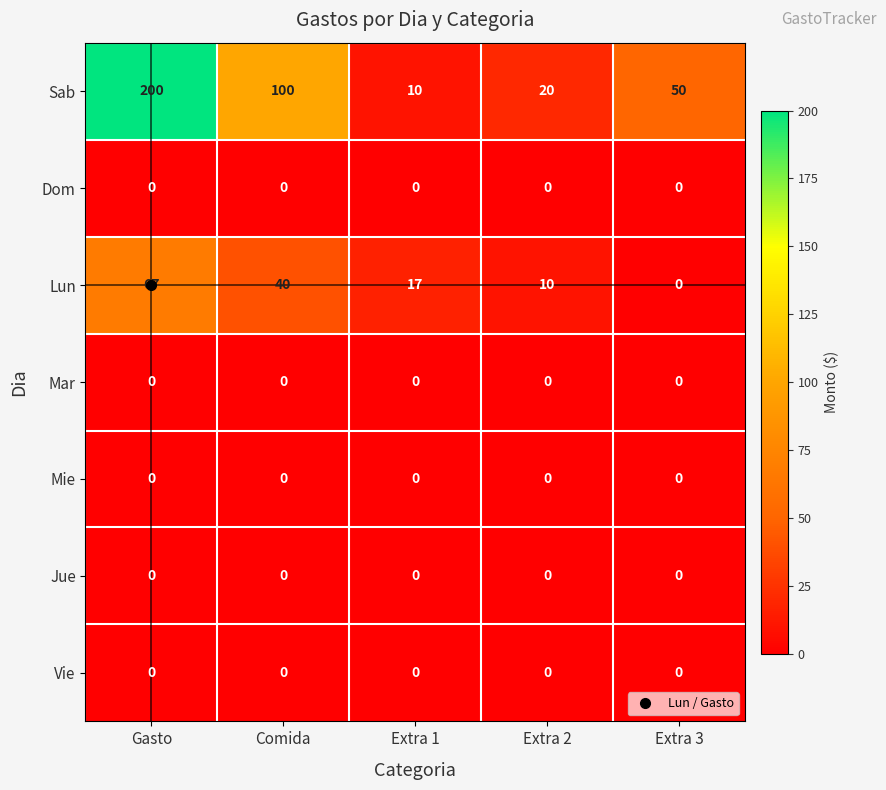

Which series changed the most between Comida and Extra 2?

Sab